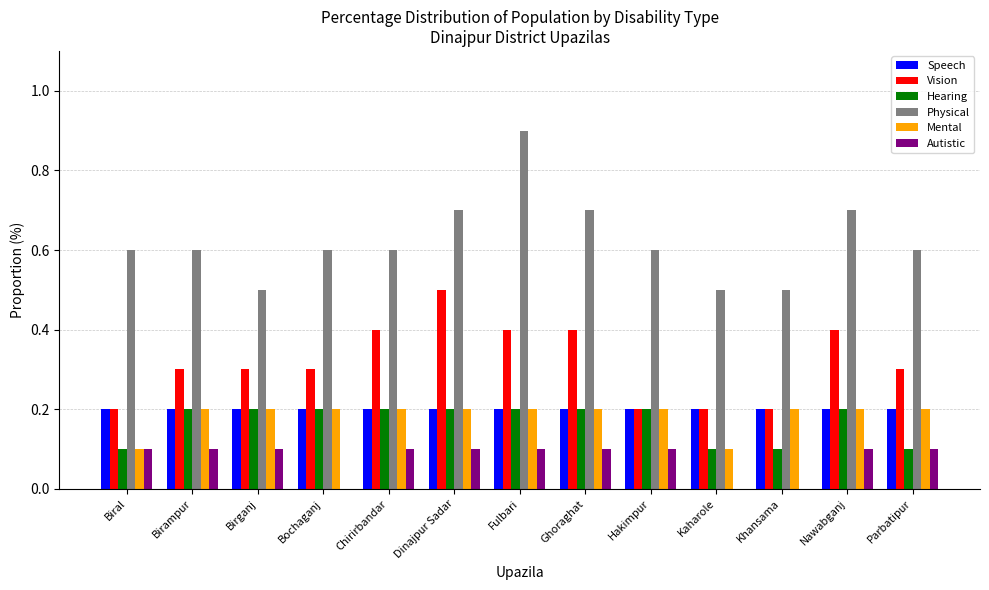

Which category has the highest value in the Physical series?

Fulbari